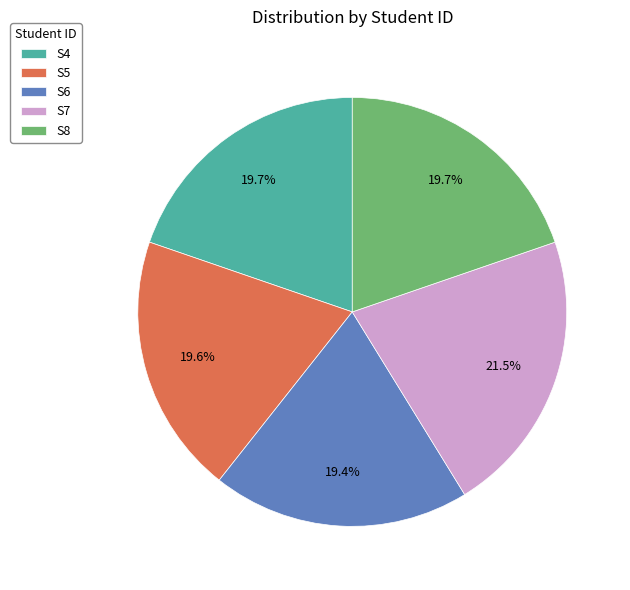

How many slices are in this pie chart?

5